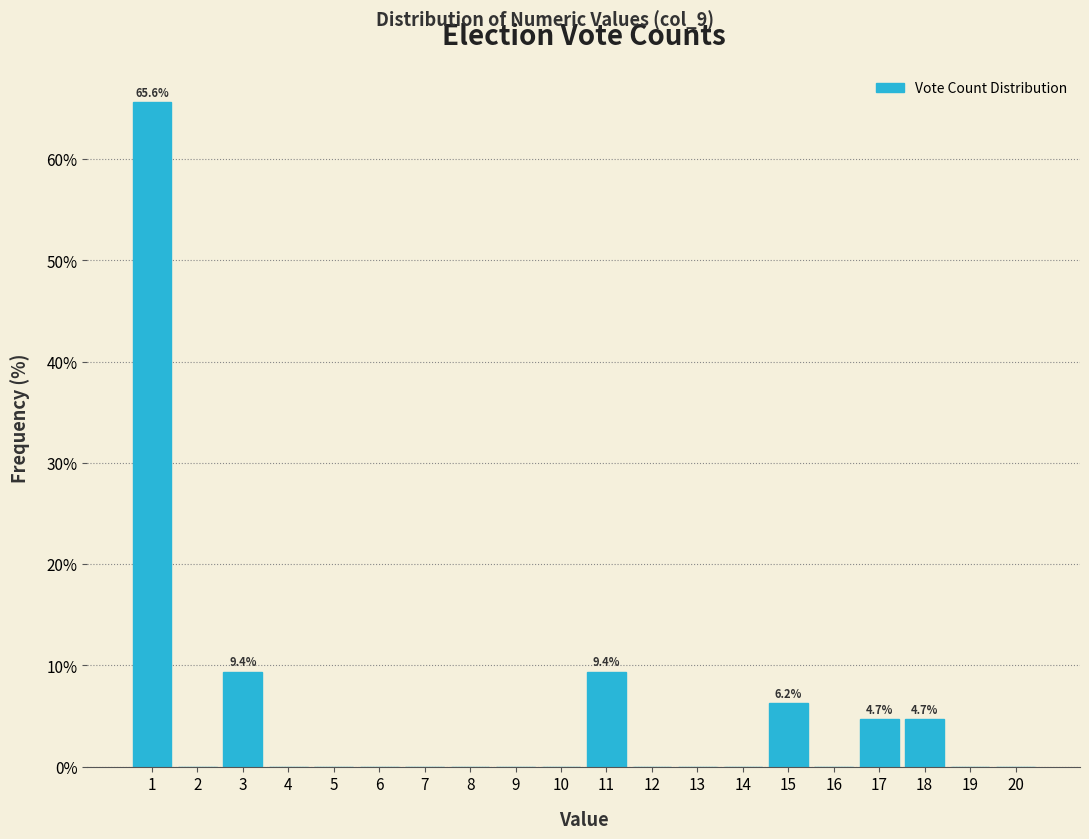

Which range on the x-axis has the tallest bar?

0.5 to 1.5